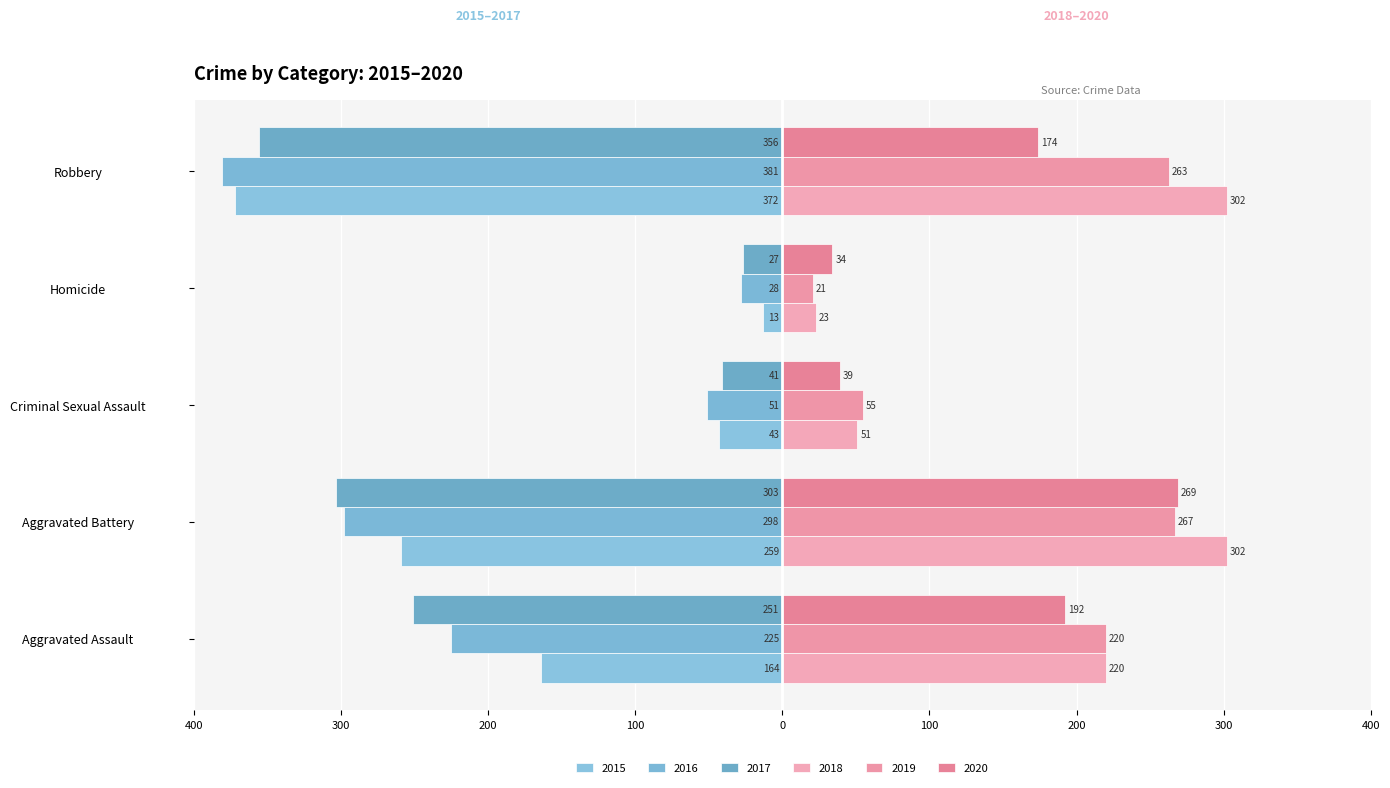

What position from the left is Homicide?

4